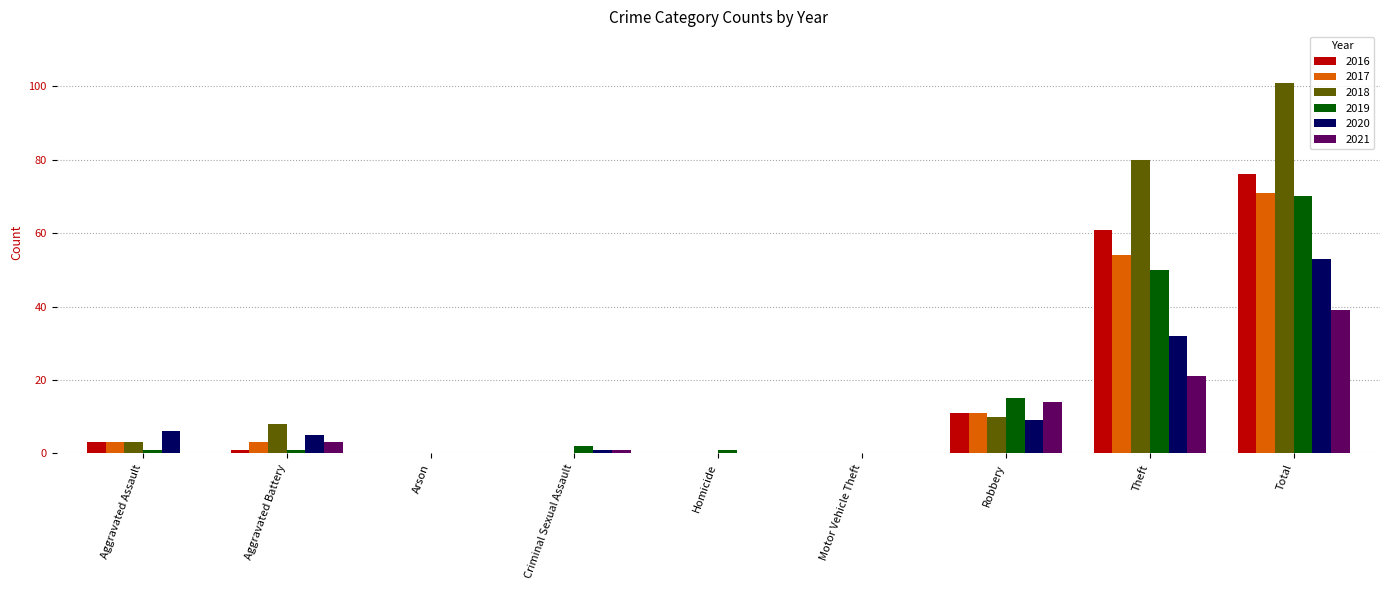

Is the value of 2016 at Aggravated Battery greater than the value of 2021 at Arson?

Yes